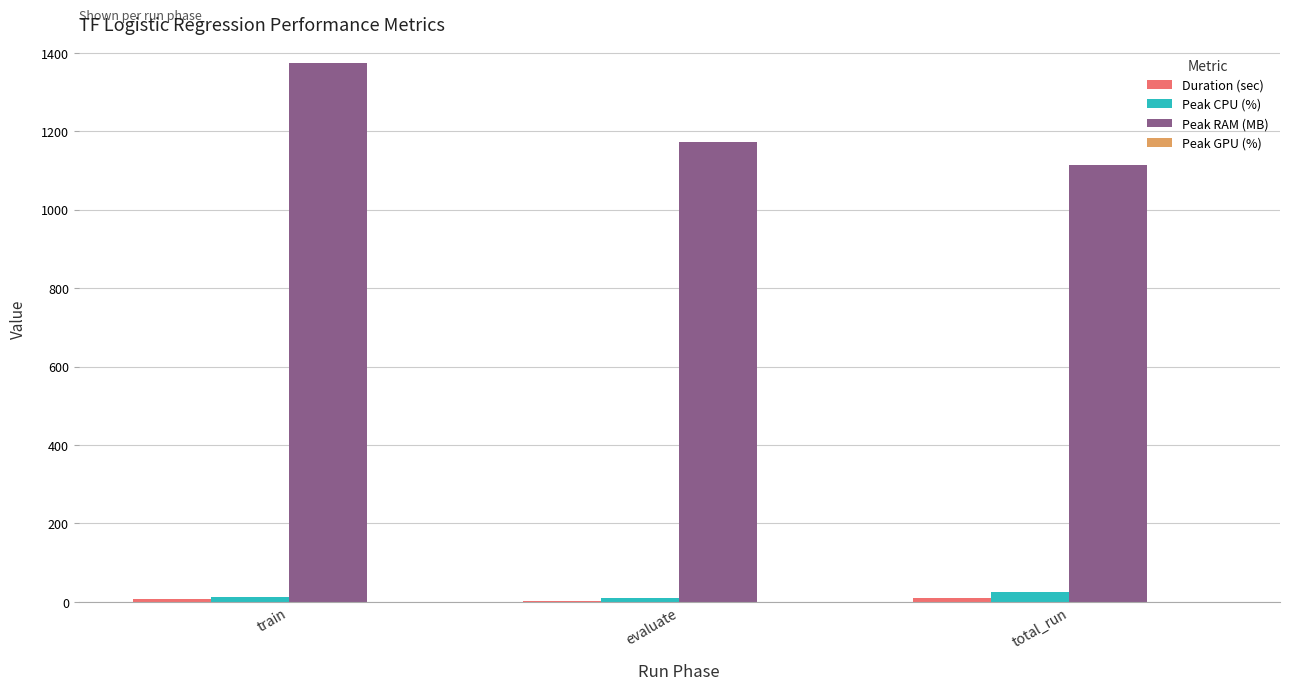

What is the sum of all Peak RAM (MB) values?

3660.3